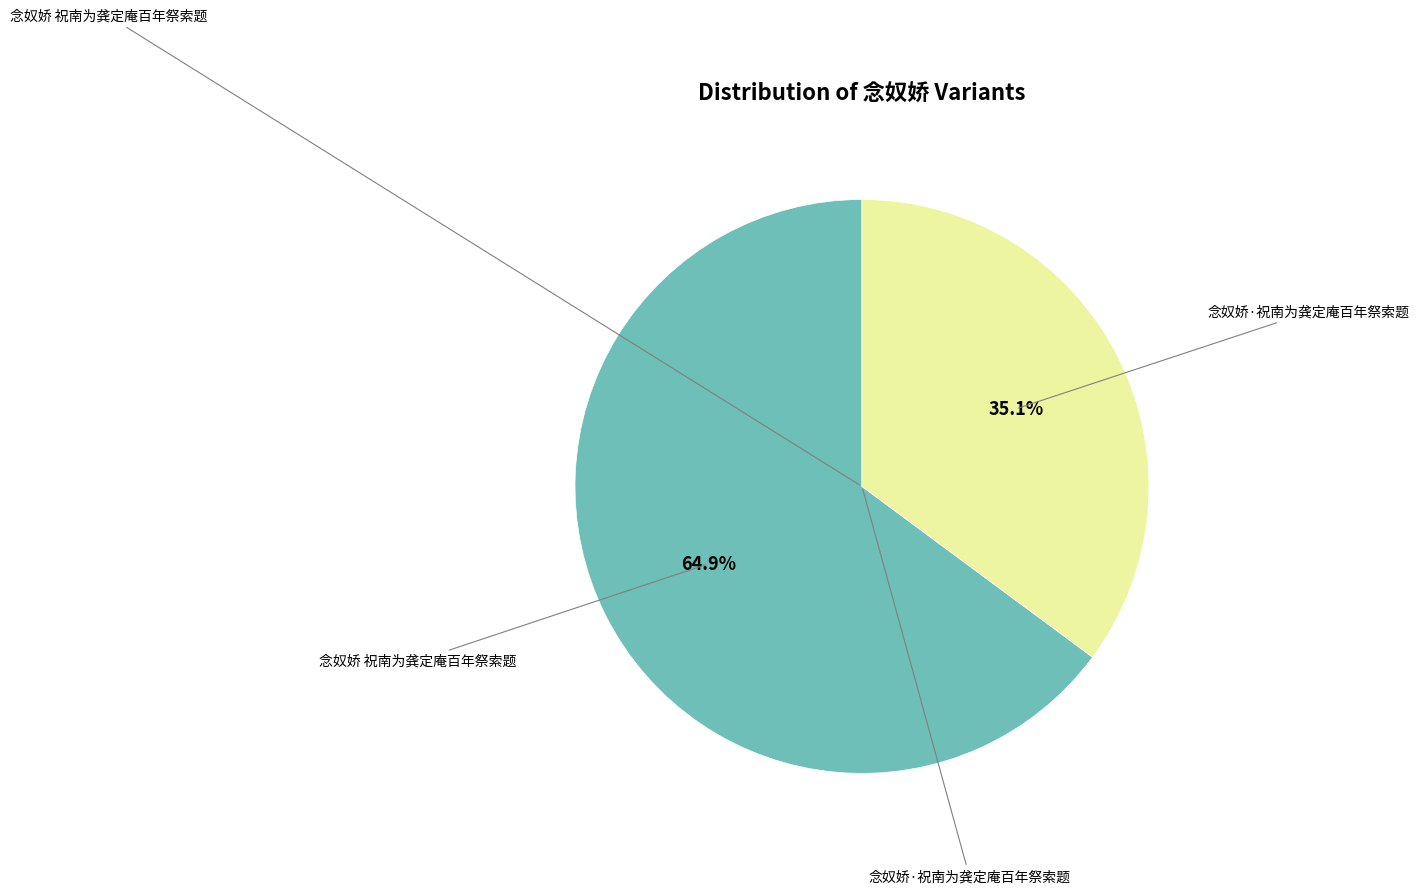

Is there any slice that represents more than half of the pie?

Yes